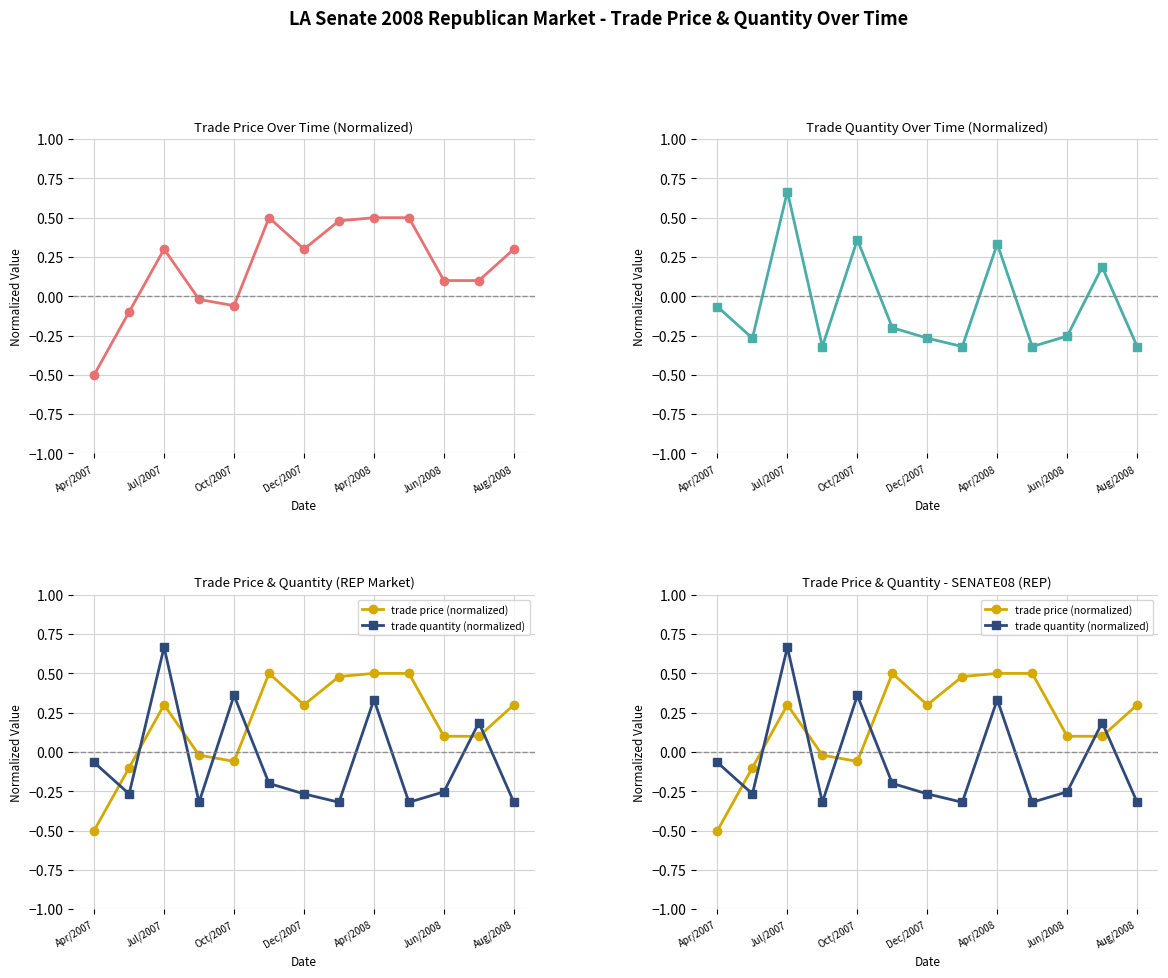

True or false: trade price has a value of -0.0 at Dec/2007.

False